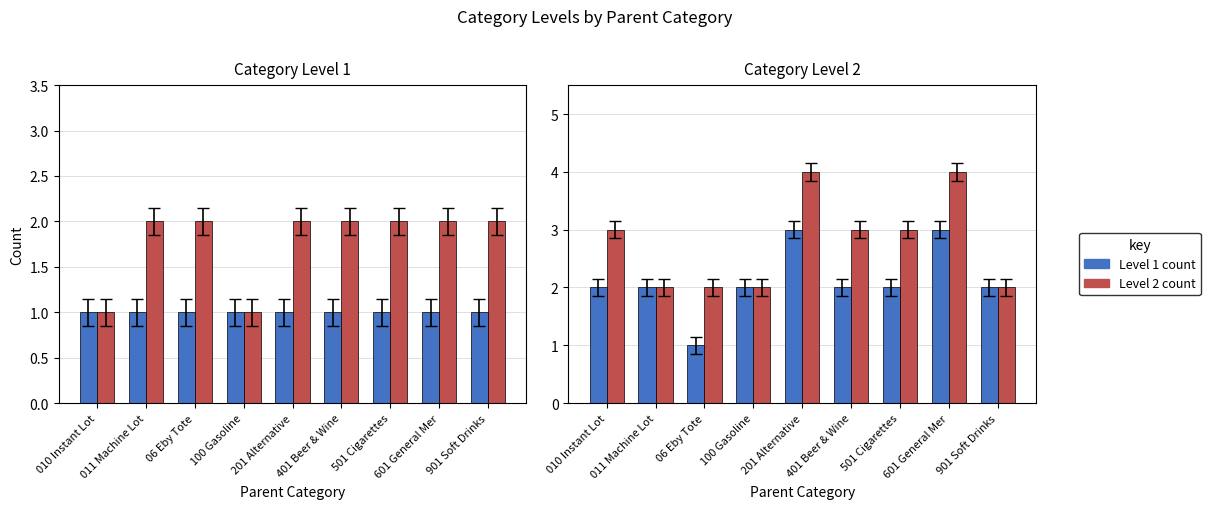

What is the difference between the highest and lowest values at 06 Eby Tote?

1